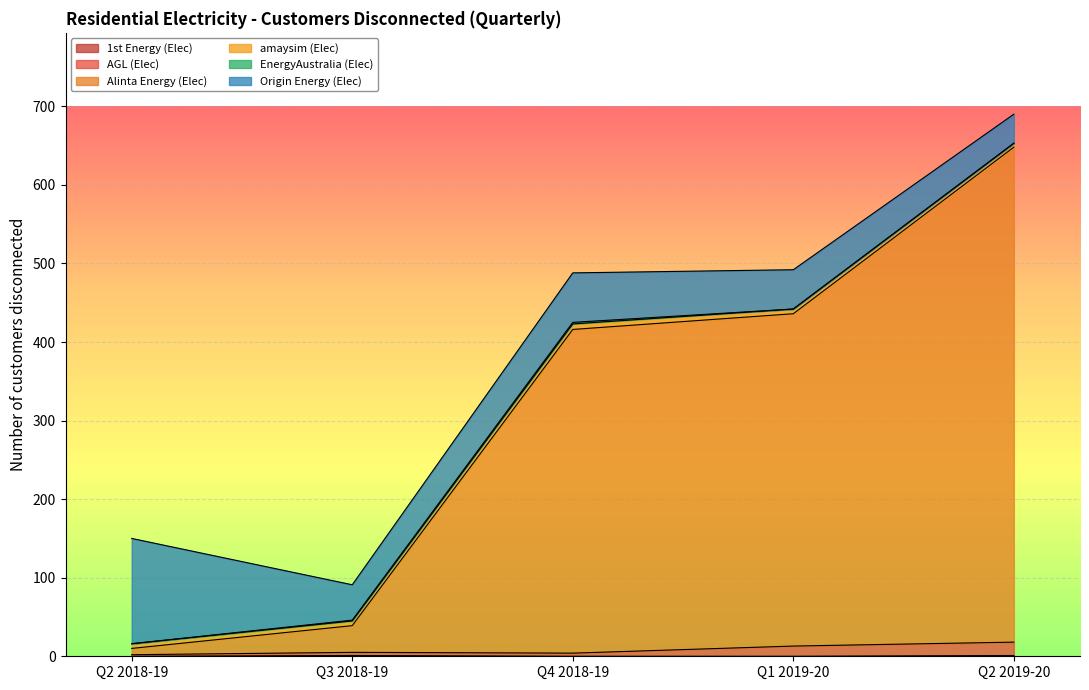

True or false: Residential Electricity Quarterly and AGL Electricity Quarterly cross at least once.

False